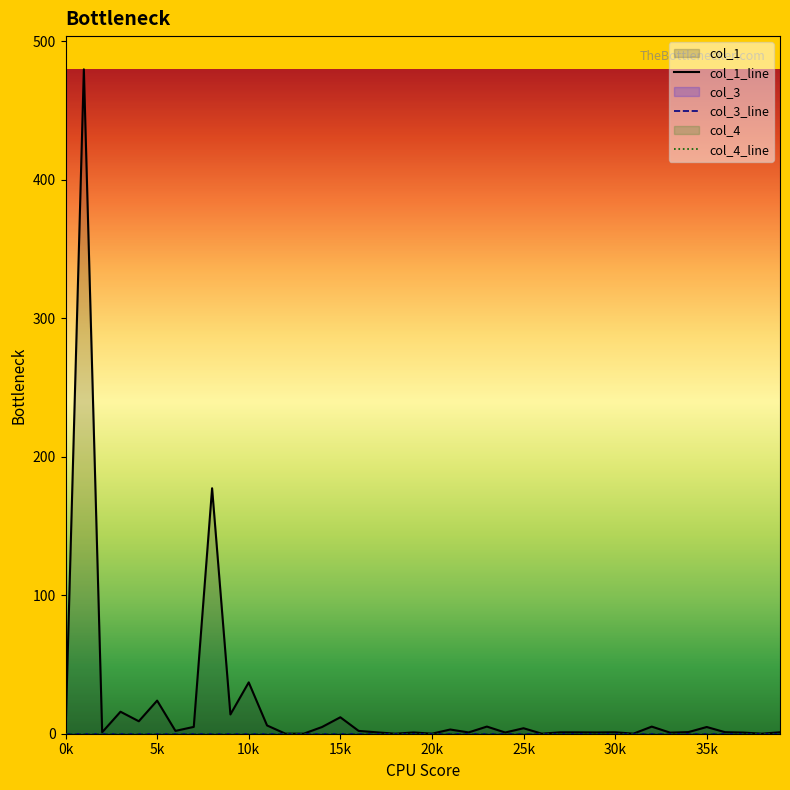

Which category has the highest value in the col_3_line series?

0k